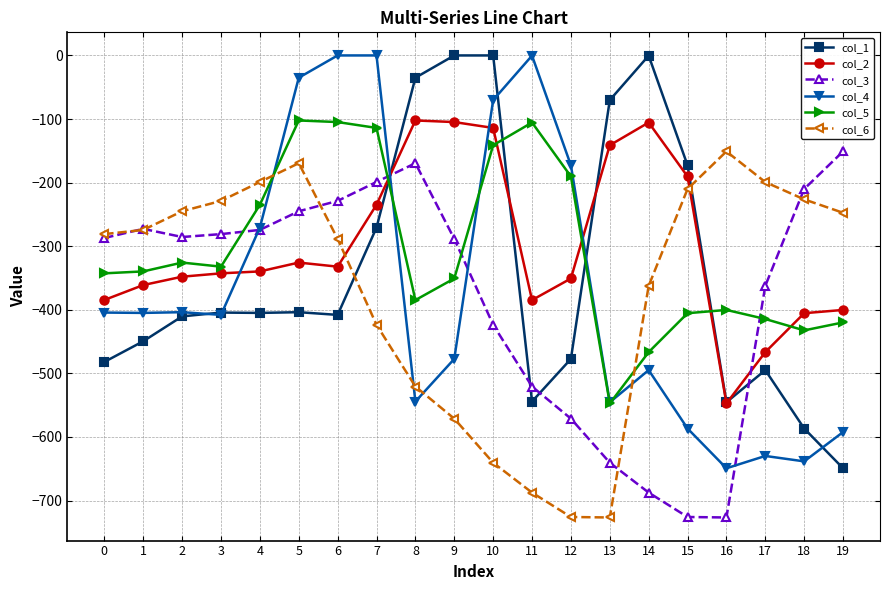

True or false: col_6 has a value of -85.2 at 0.

False